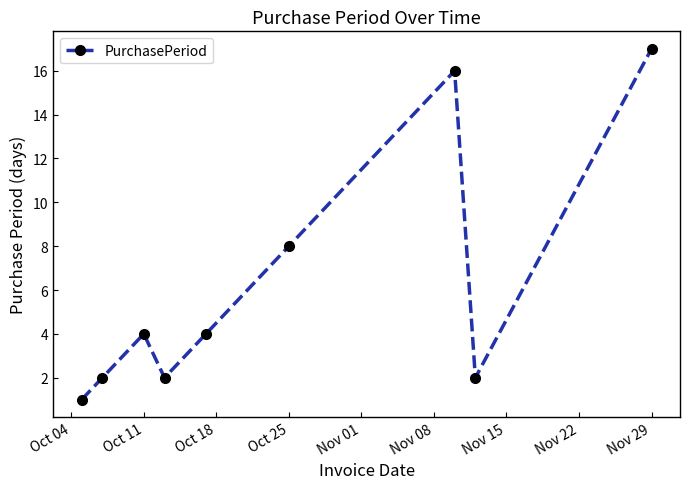

What is the difference between the maximum and minimum values?

16